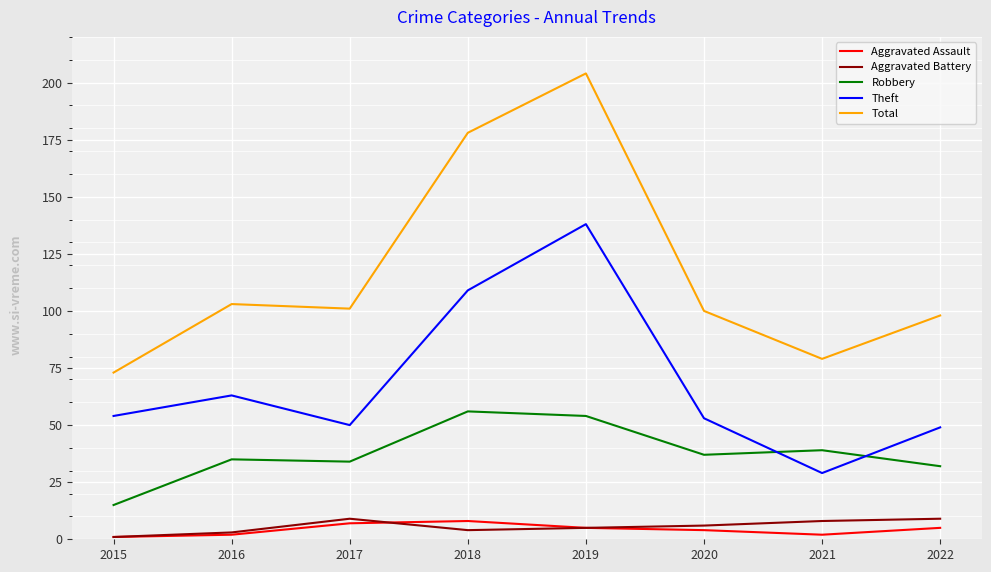

What is the difference between the second highest and minimum values in the Total series?

105